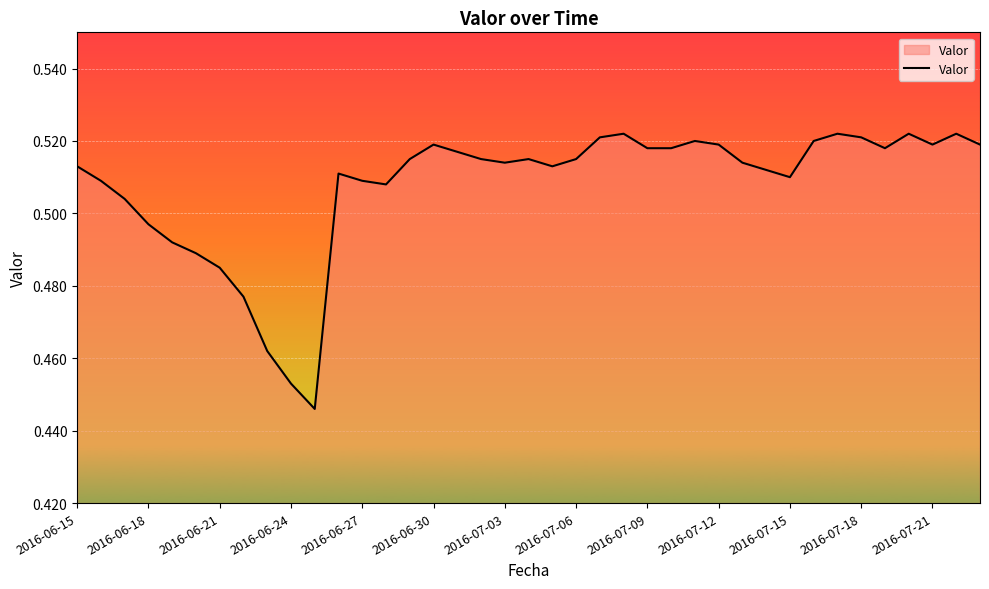

How many lines are shown in the chart?

1